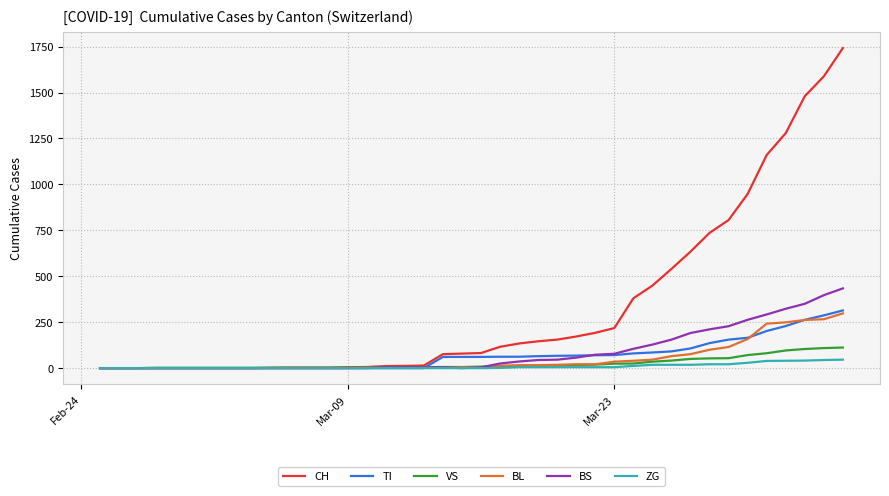

What is the maximum value for BS?

434